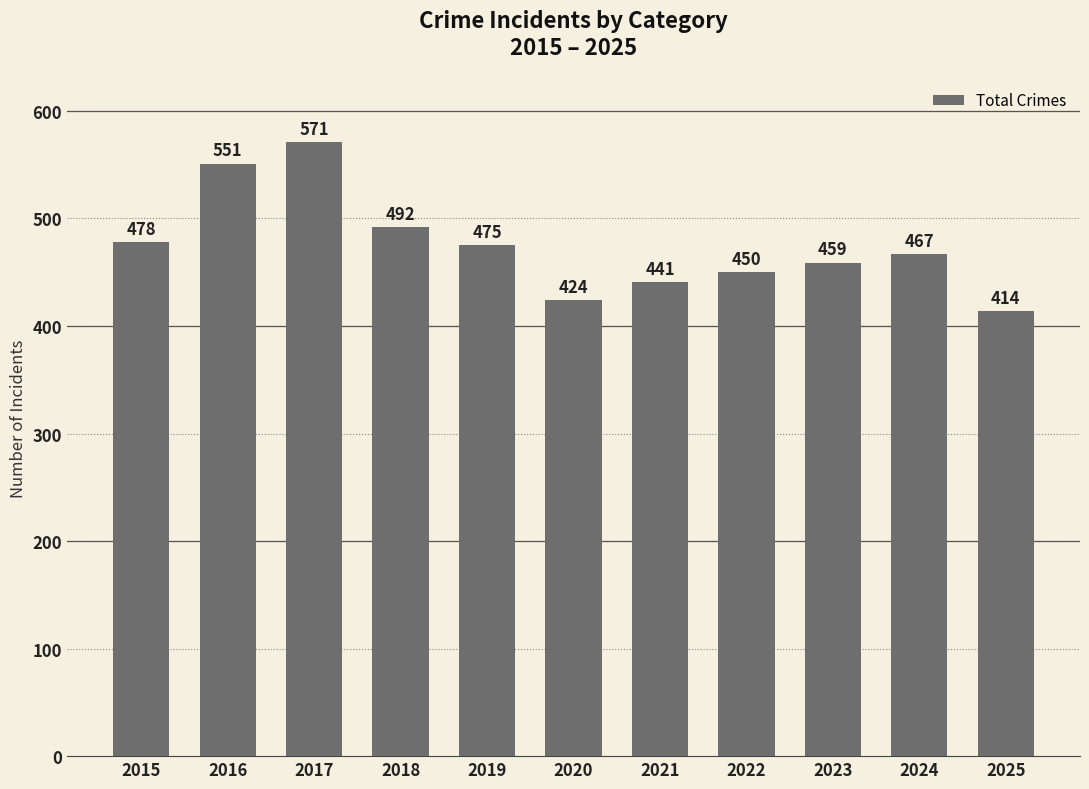

Approximately how many times larger is the value at 2016 compared to 2017?

1.0